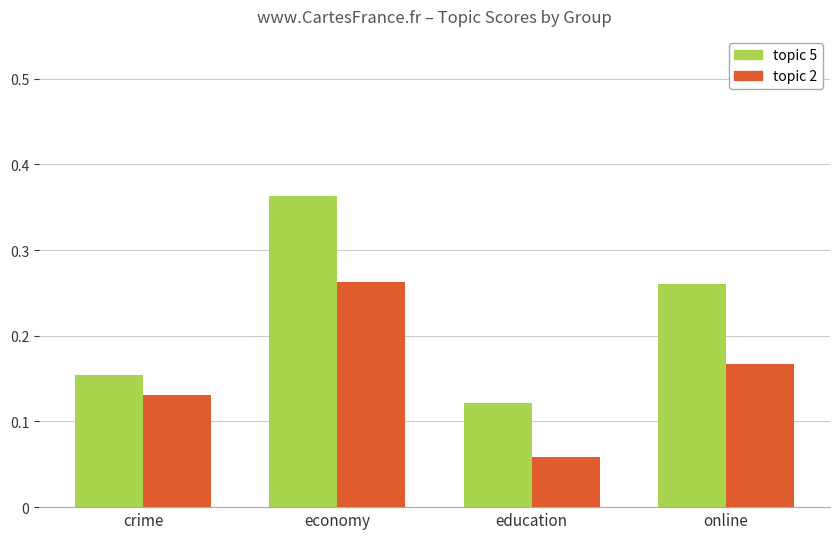

What is the sum of the topic 5 values at economy and online?

0.6